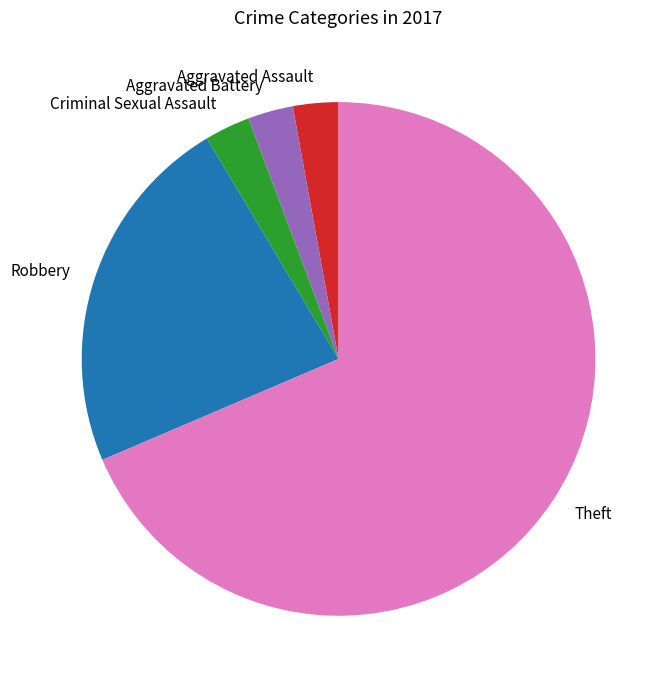

True or false: Robbery accounts for 23% of the total.

True